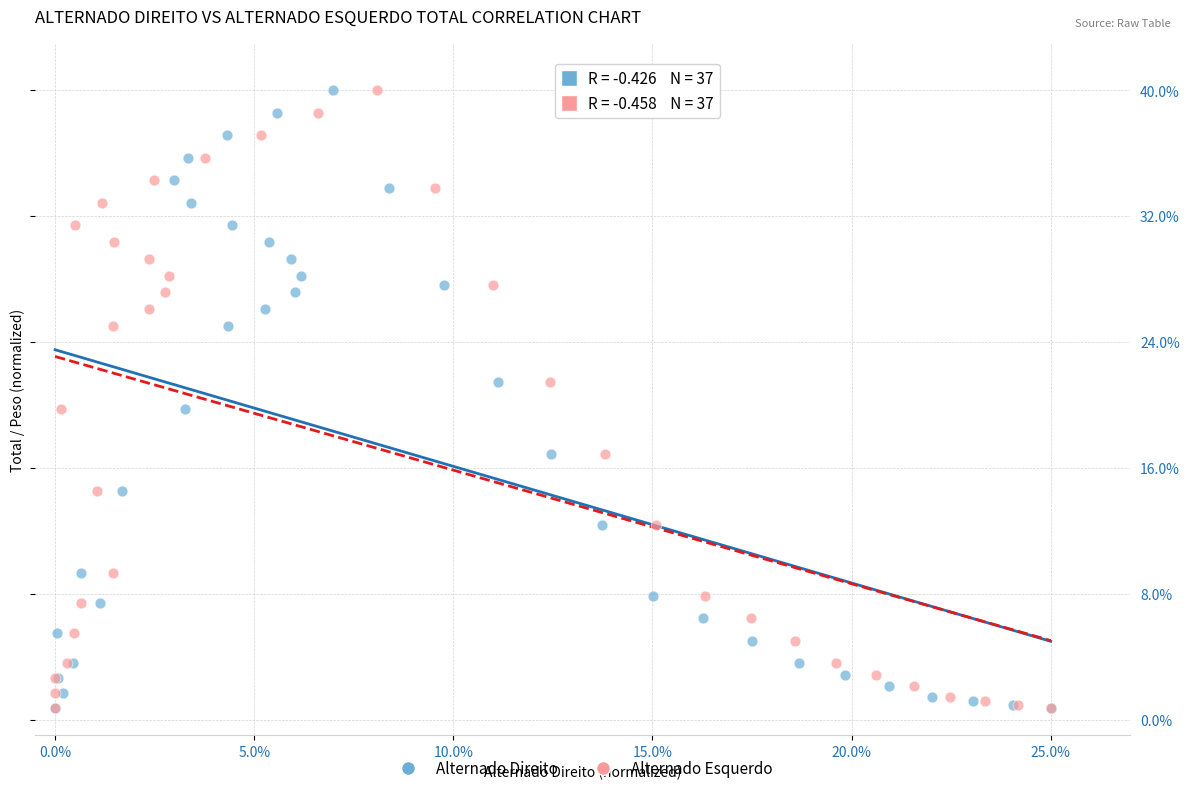

What are all the series names shown in the legend?

Alternado Direito, Alternado Esquerdo